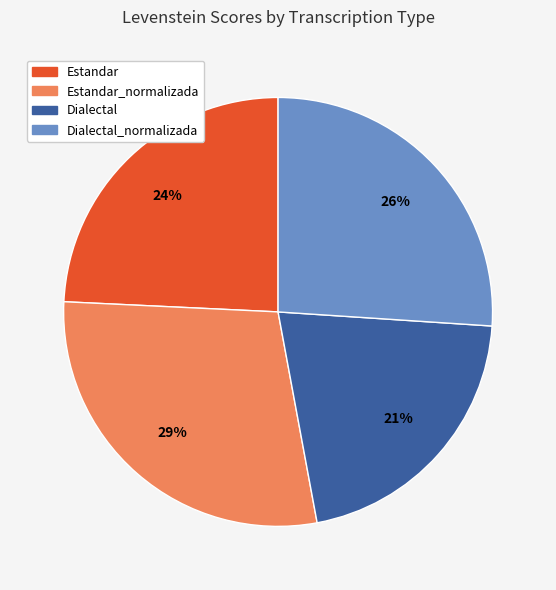

Count the number of slices in the pie.

4